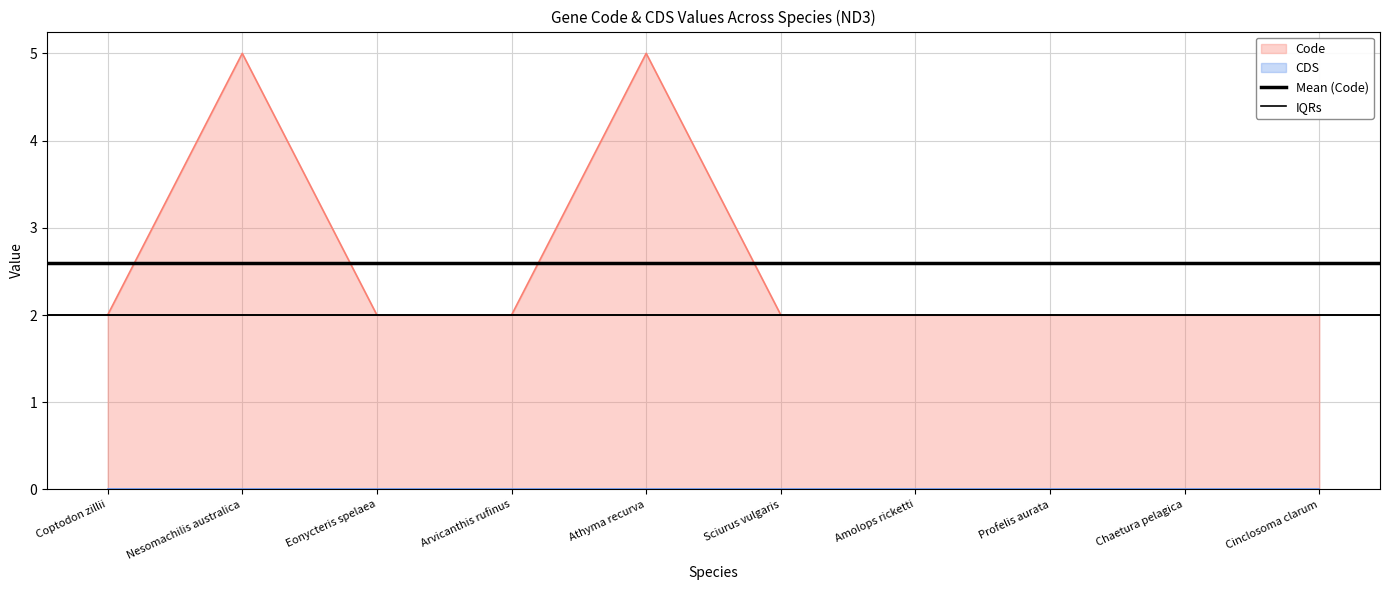

What is the label of the 1st point from the left?

Coptodon zillii